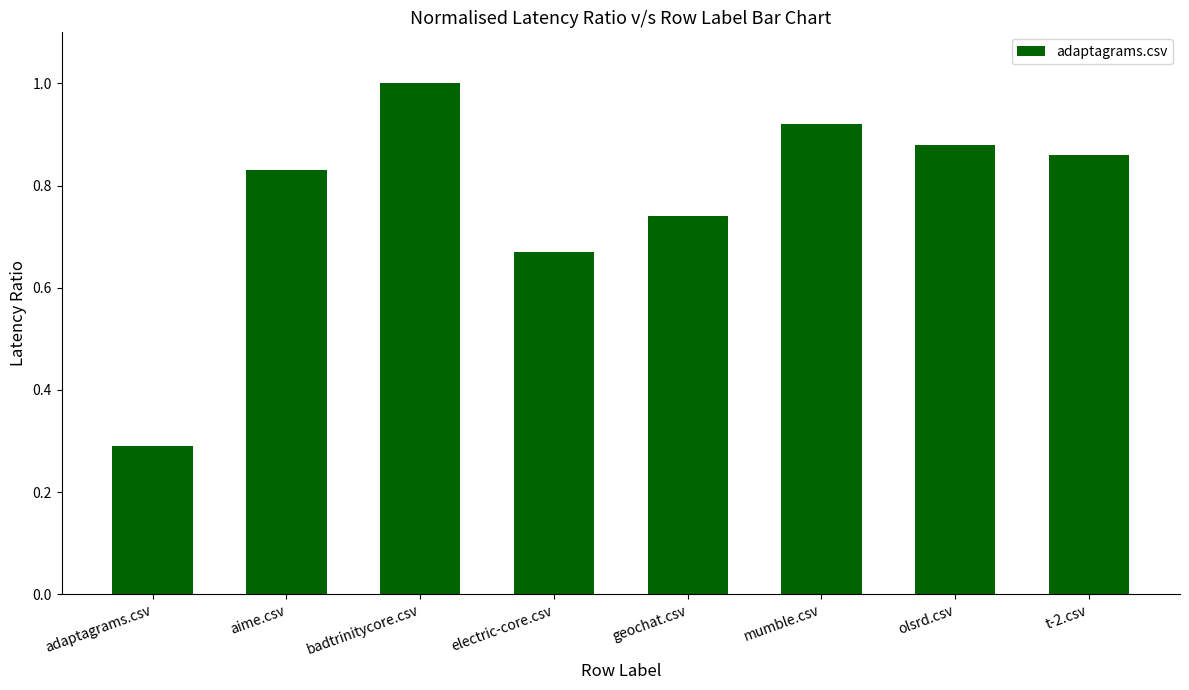

The chart shows a value of 0.4 at adaptagrams.csv. True or false?

False